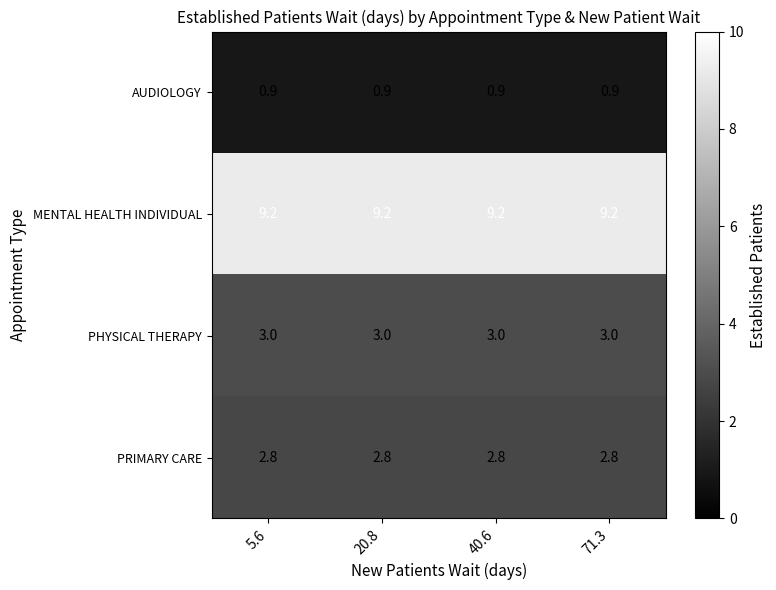

What is the sum of all MENTAL HEALTH INDIVIDUAL values?

36.8